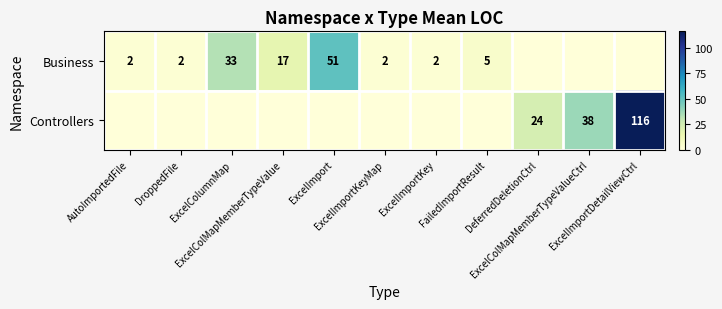

List the labels in order of Business value, smallest first.

DeferredDeletionCtrl, ExcelColMapMemberTypeValueCtrl, ExcelImportDetailViewCtrl, AutoImportedFile, DroppedFile, ExcelImportKeyMap, ExcelImportKey, FailedImportResult, ExcelColMapMemberTypeValue, ExcelColumnMap, ExcelImport